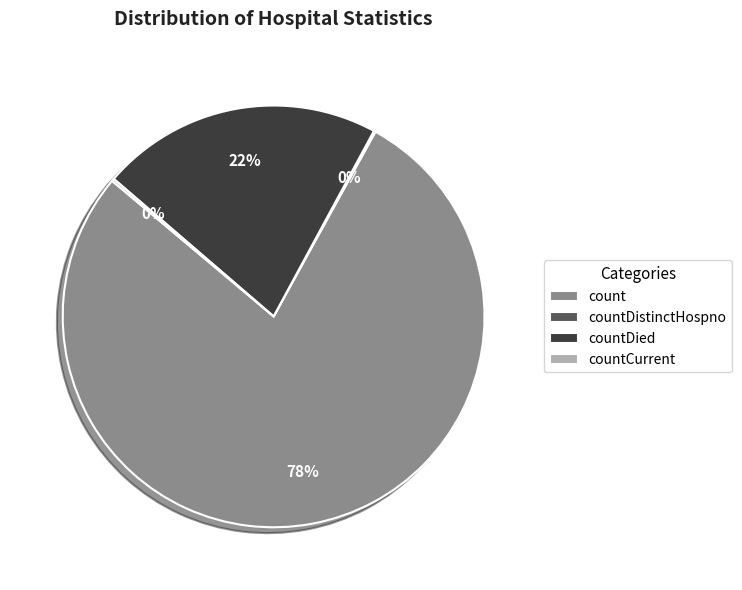

Does any single category account for the majority?

Yes